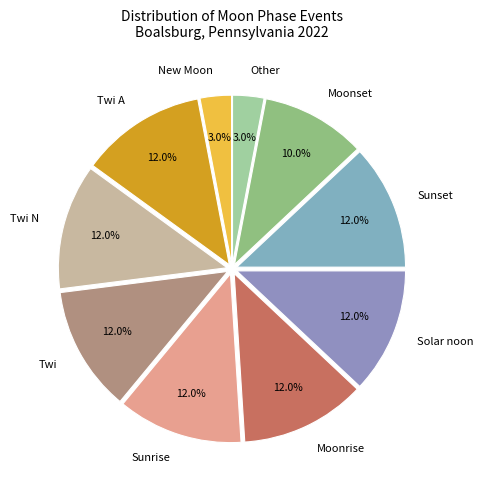

The Twi N slice represents 1% of the pie. True or false?

False